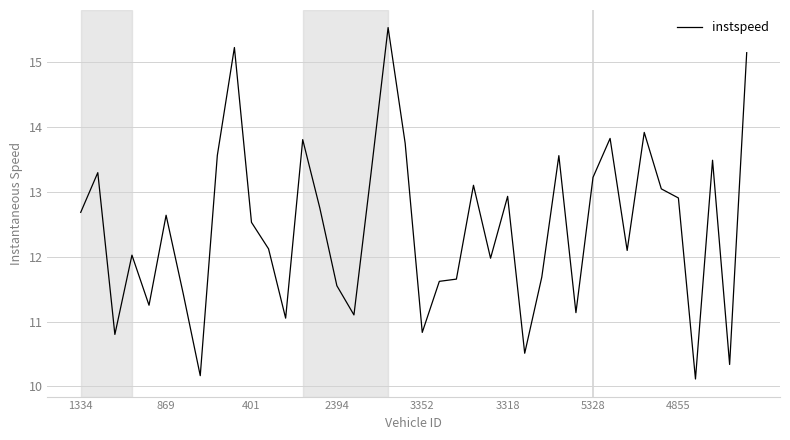

Reading right to left, what are all the values shown in this chart?

15.1	10.3	13.5	10.1	12.9	13.0	13.9	12.1	13.8	13.2	11.1	13.6	11.7	10.5	12.9	12.0	13.1	11.7	11.6	10.8	13.7	15.5	13.3	11.1	11.6	12.8	13.8	11.1	12.1	12.5	15.2	13.6	10.2	11.4	12.6	11.3	12.0	10.8	13.3	12.7